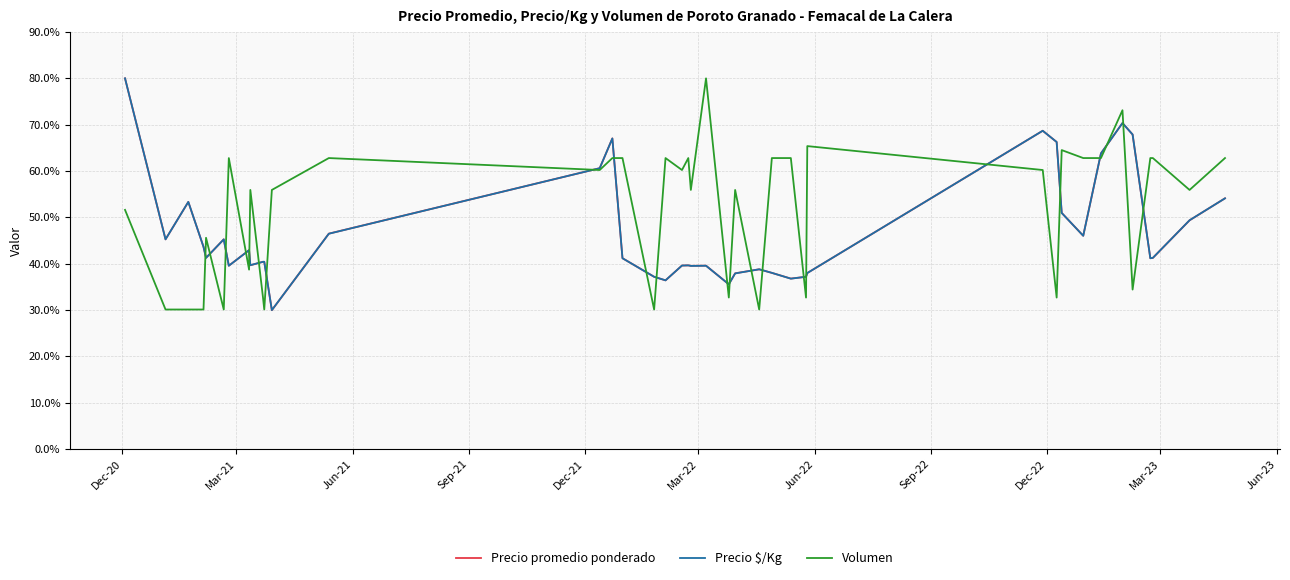

Which series has the largest total across all categories?

Volumen